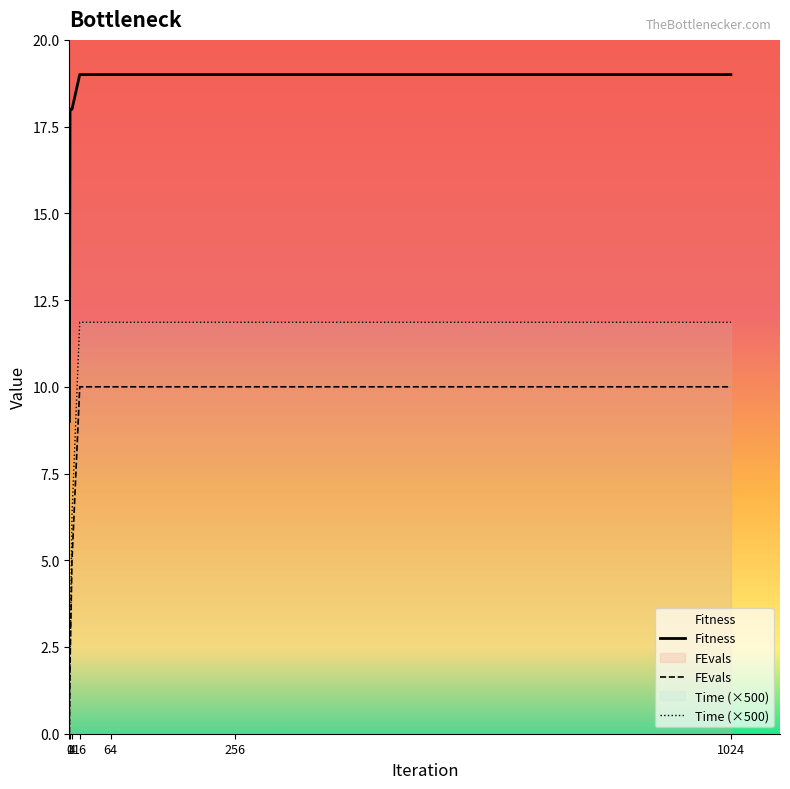

Reading left to right, extract all data points from this chart.

Fitness: 9.0	18.0	18.0	19.0	19.0	19.0	19.0
FEvals: 0.0	2.0	5.0	10.0	10.0	10.0	10.0
Time: 0.1	1.9	6.3	11.9	11.9	11.9	11.9